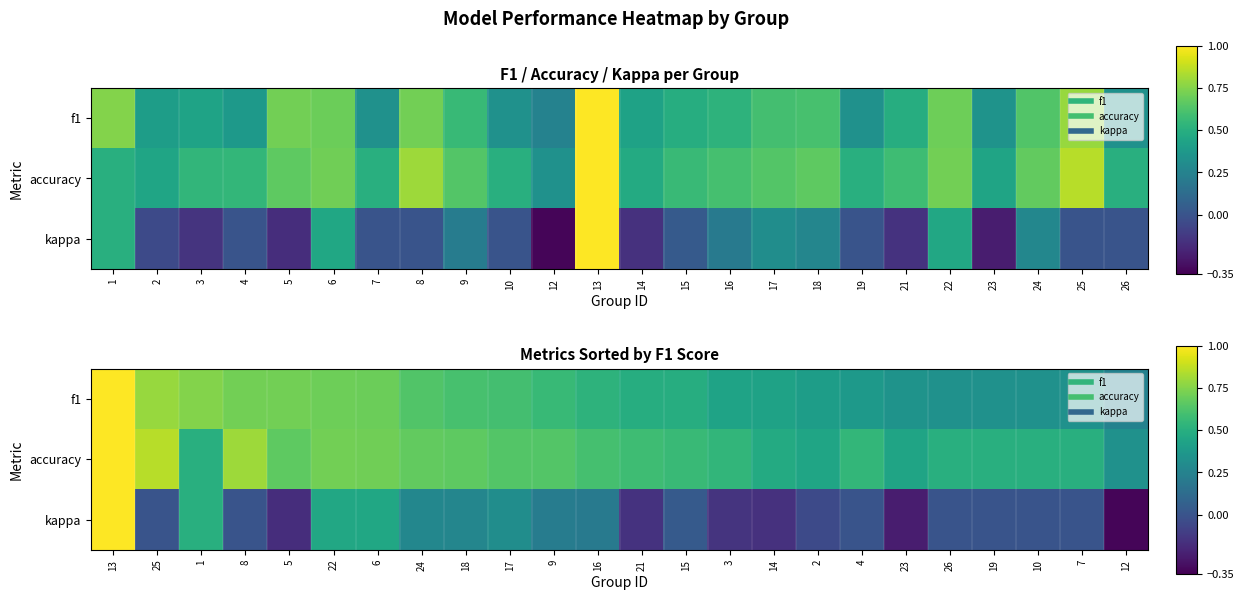

Which series has the widest spread of values?

kappa